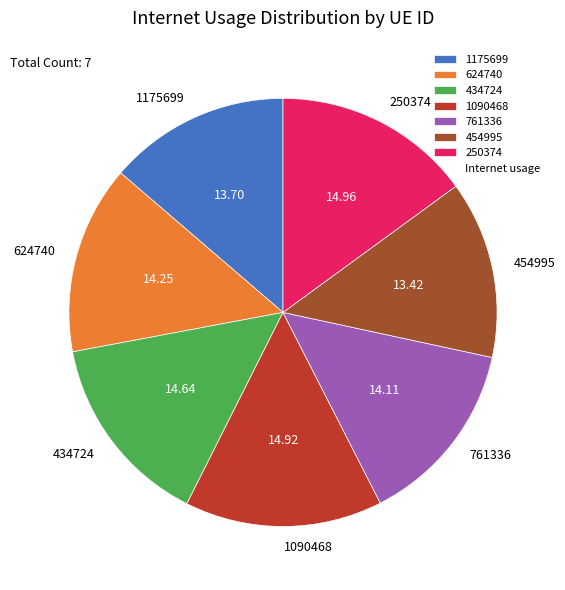

Is 454995 the majority of the pie?

No